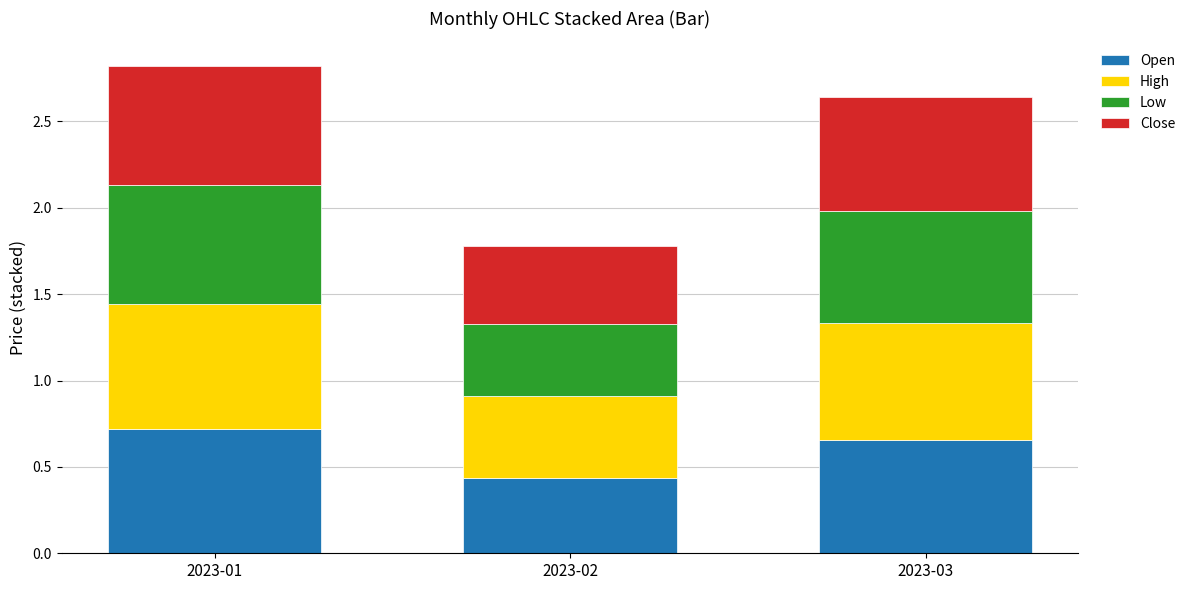

Are the bars grouped side by side (vs. stacked)?

No